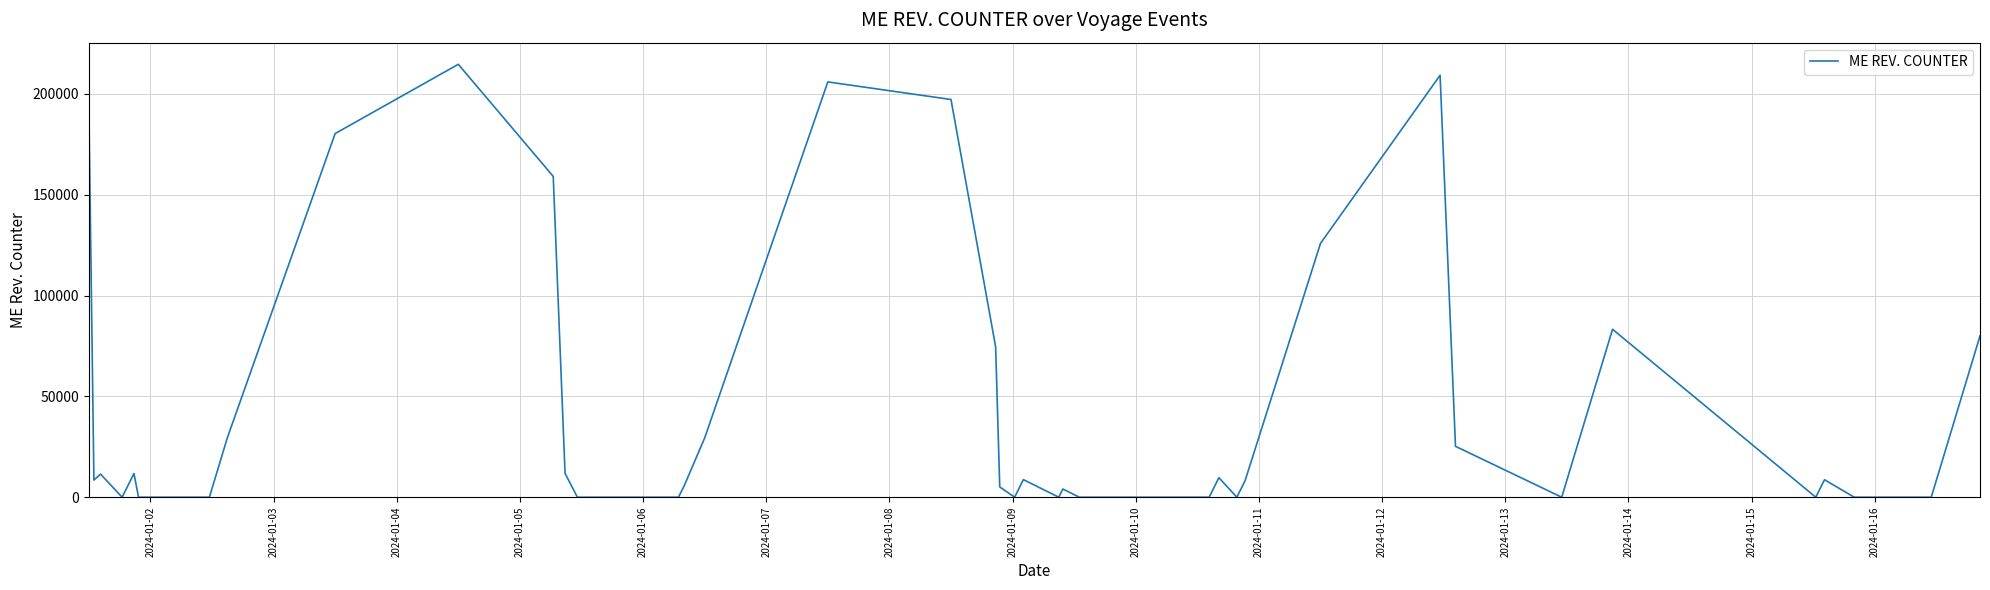

What is the maximum value shown in the chart?

214650.0